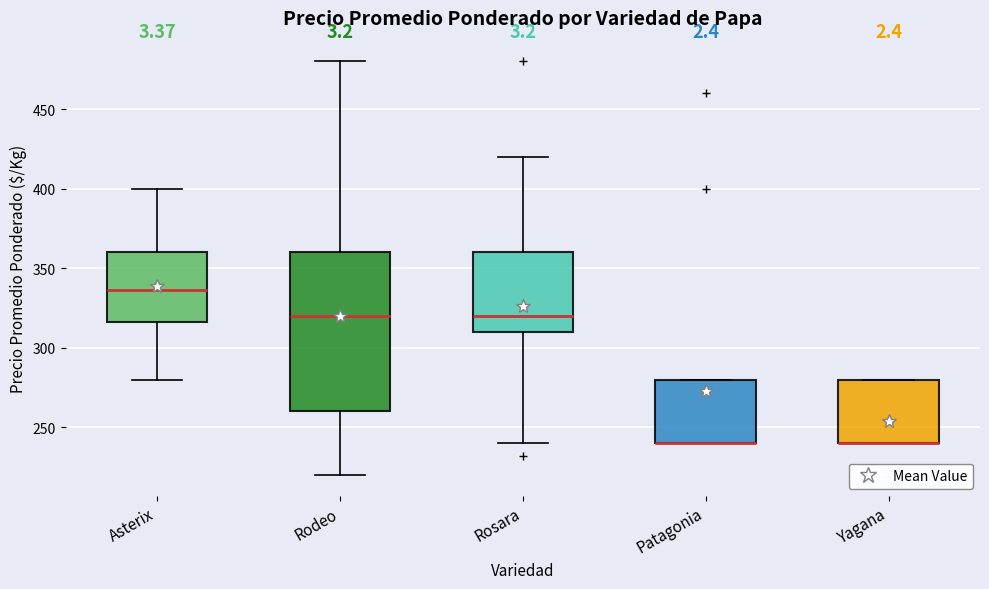

Where is the upper edge of the box for Rodeo on the y-axis? The values are not printed on the chart, so give them approximately, as read against the axis.

360